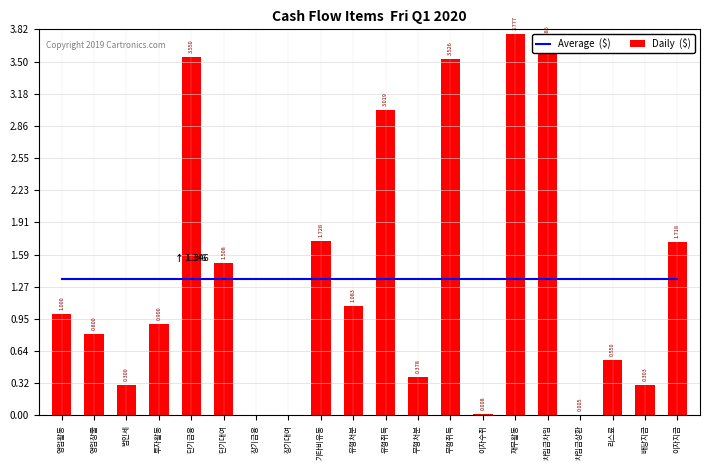

The value of Average  ($) at 무형취득 is 1.3. True or false?

True